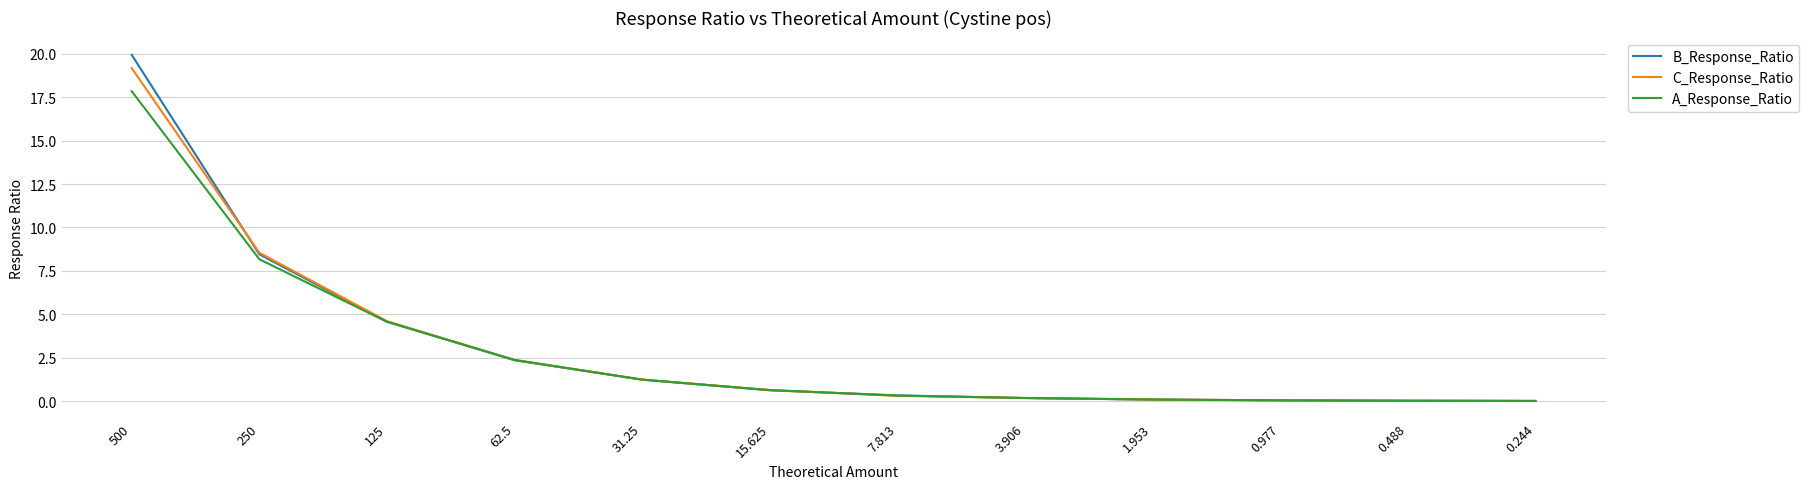

What position from the left is 62.5?

4